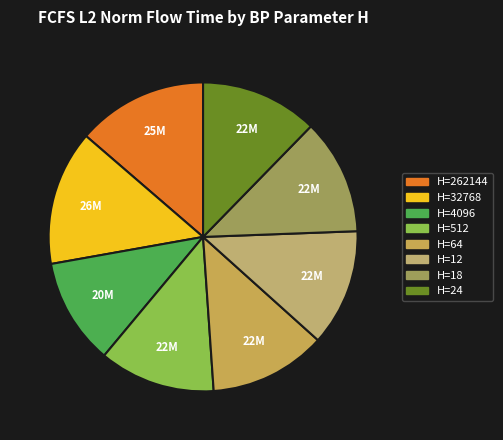

Rank the categories by value from highest to lowest.

32768, 262144, 24, 64, 12, 512, 18, 4096